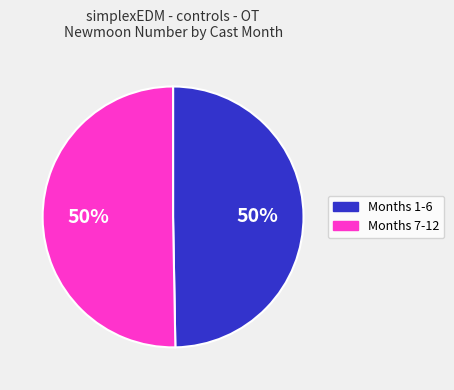

To the nearest percent, what is the average slice percentage?

50%